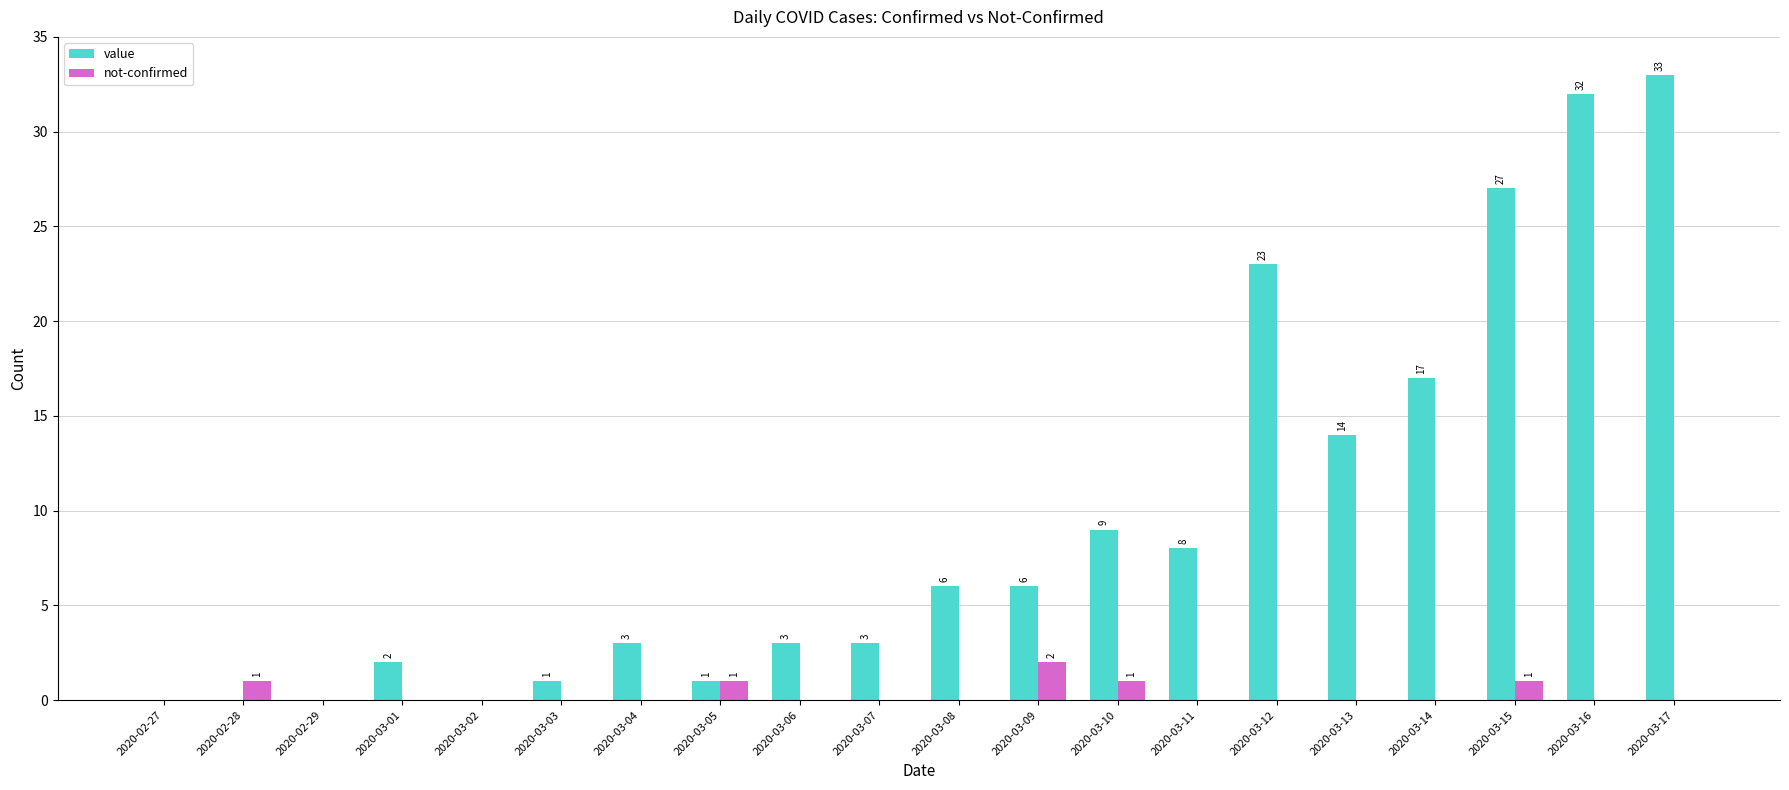

The value of value at 2020-03-01 is 2. True or false?

True